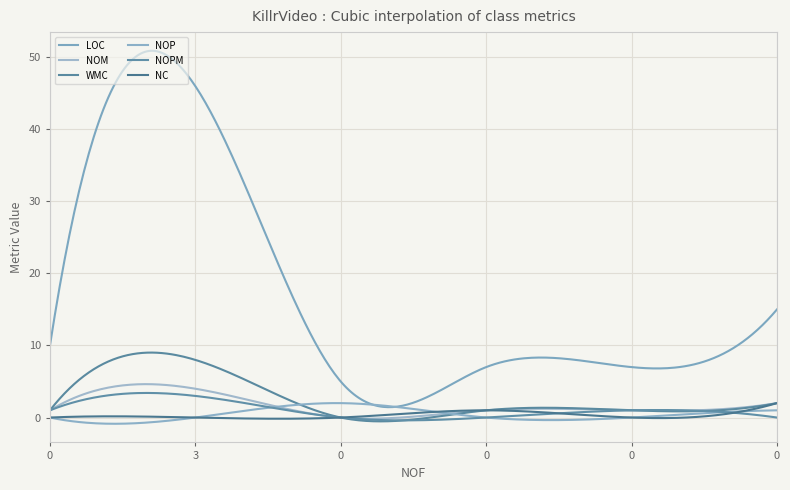

List the series in order of their peak value, lowest first.

NOP, NC, NOPM, NOM, WMC, LOC